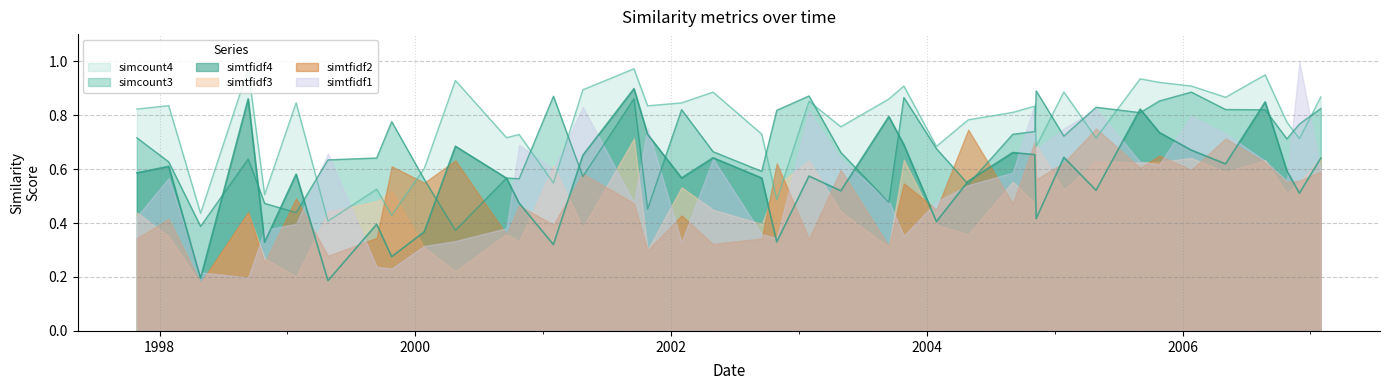

Which series has the largest total across all categories?

simcount4